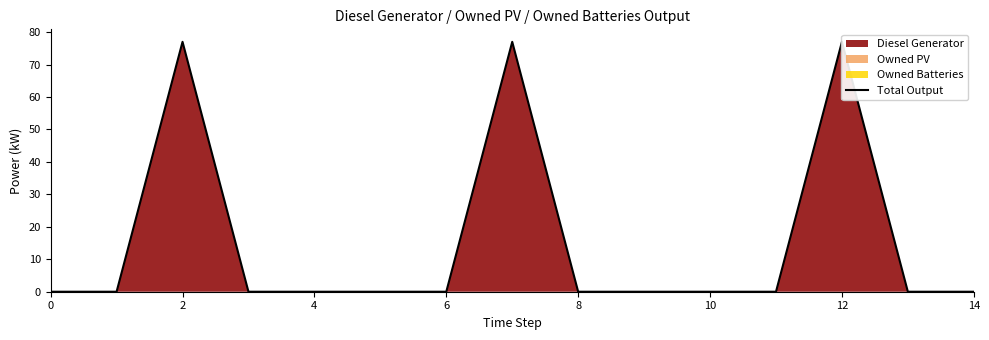

Is it true that the value at 0 is 0.0?

True